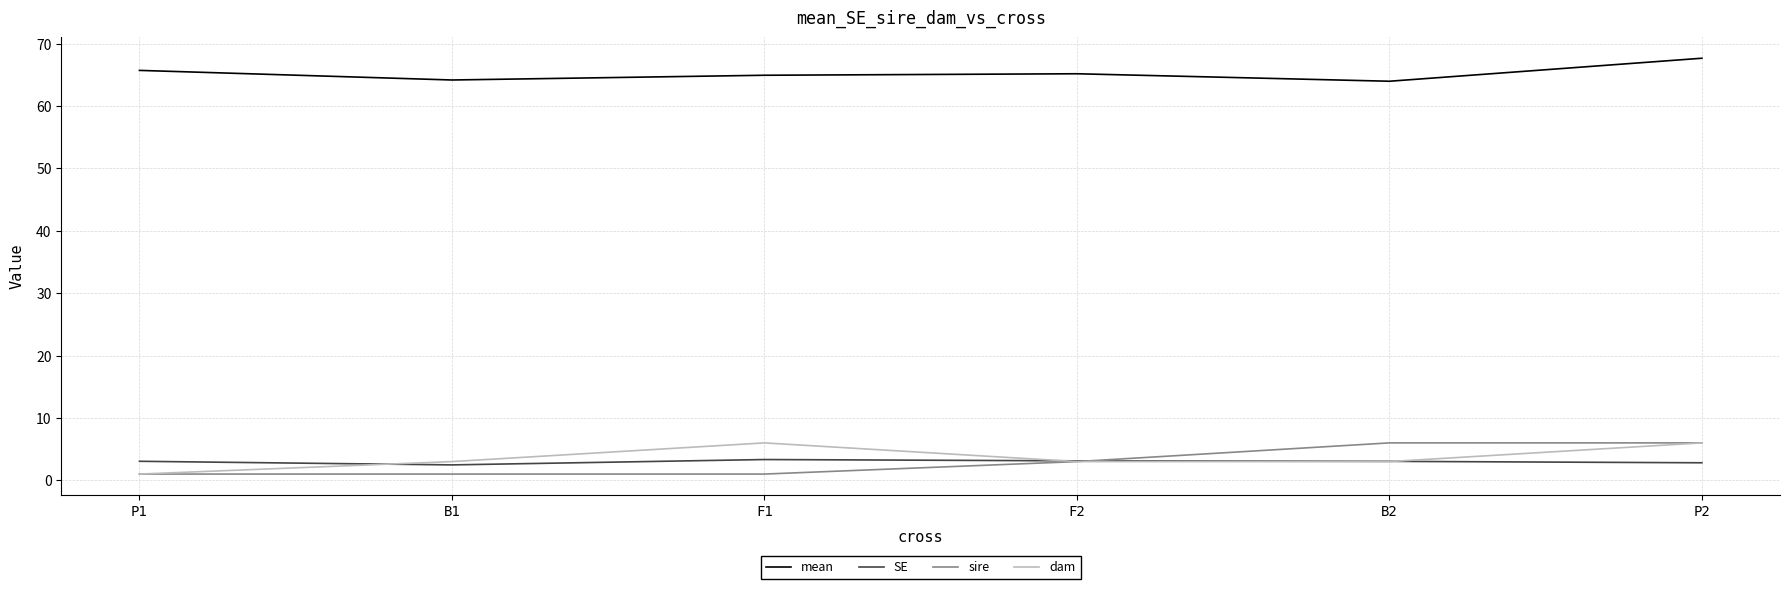

What is the spread (max minus min) of values at B2?

61.0